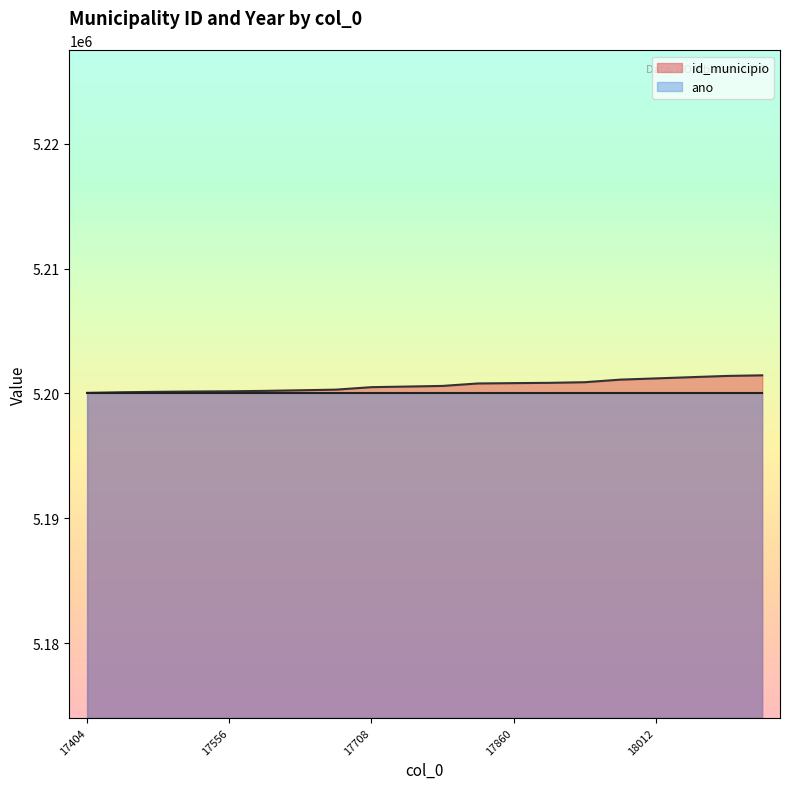

Does the chart display data point markers on the line(s)?

No